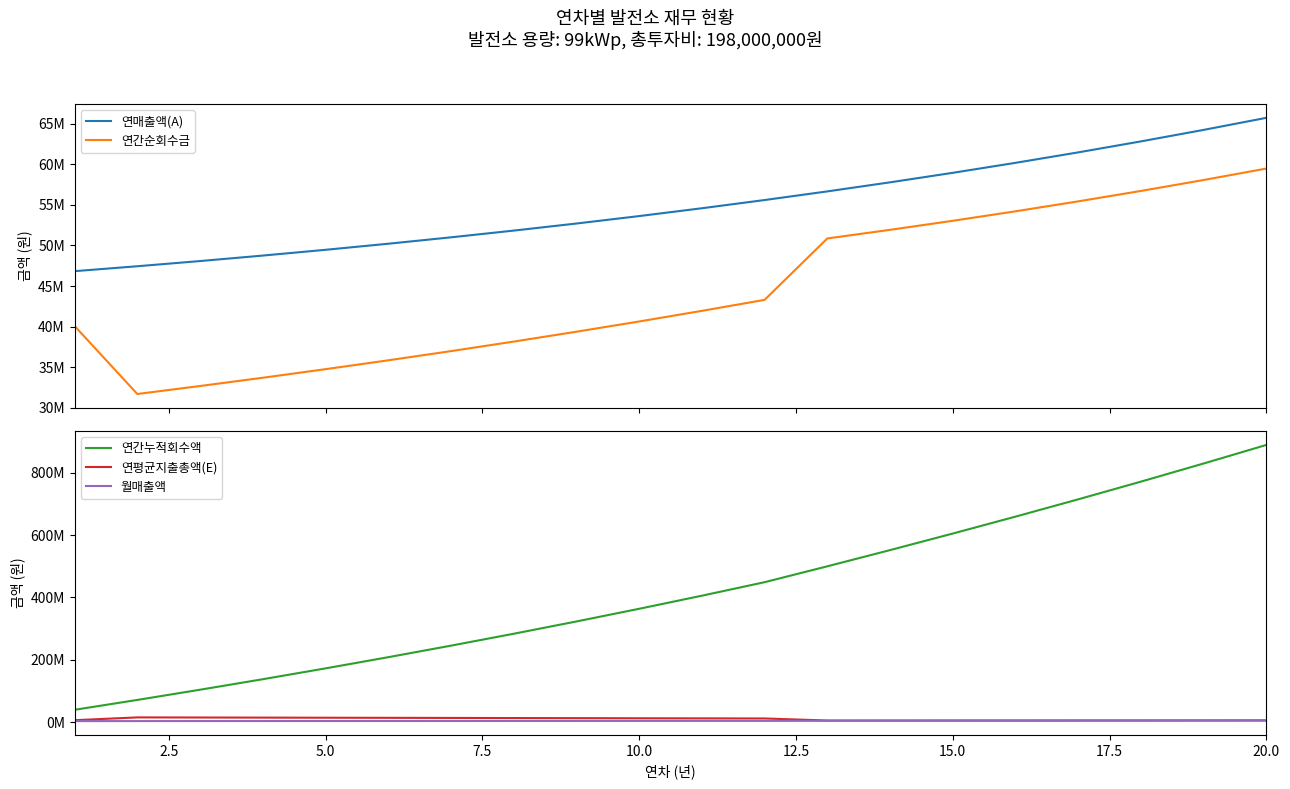

Is this an area chart (filled region under the line)?

No